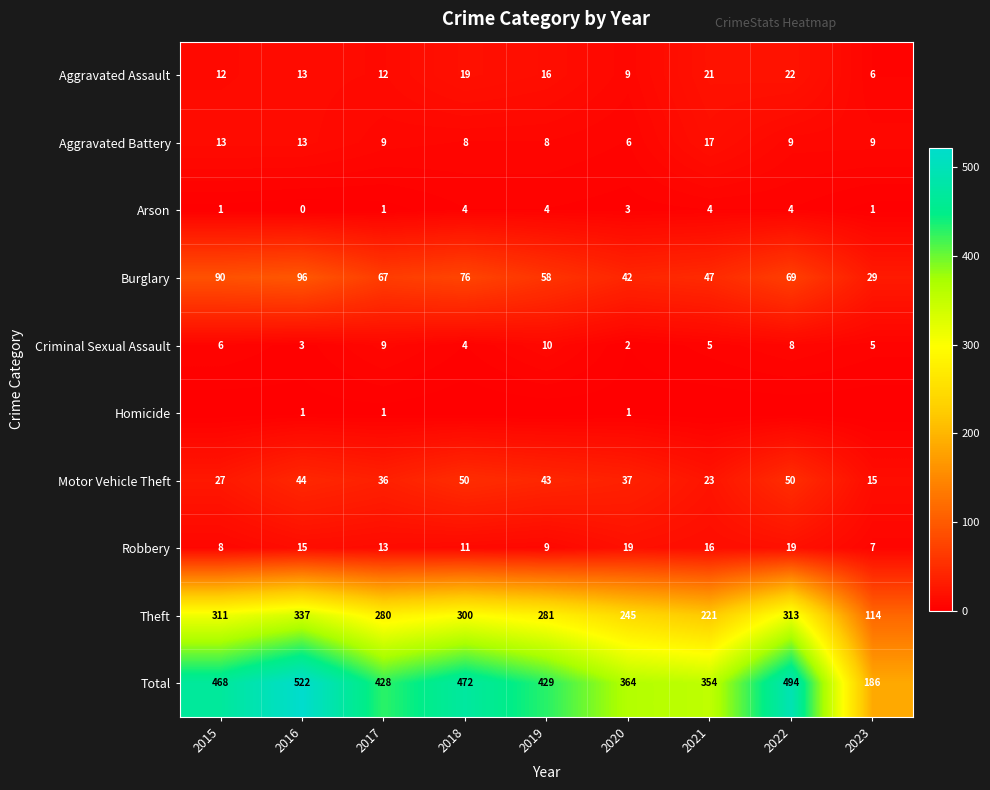

How many data points in Arson are less than 3?

4